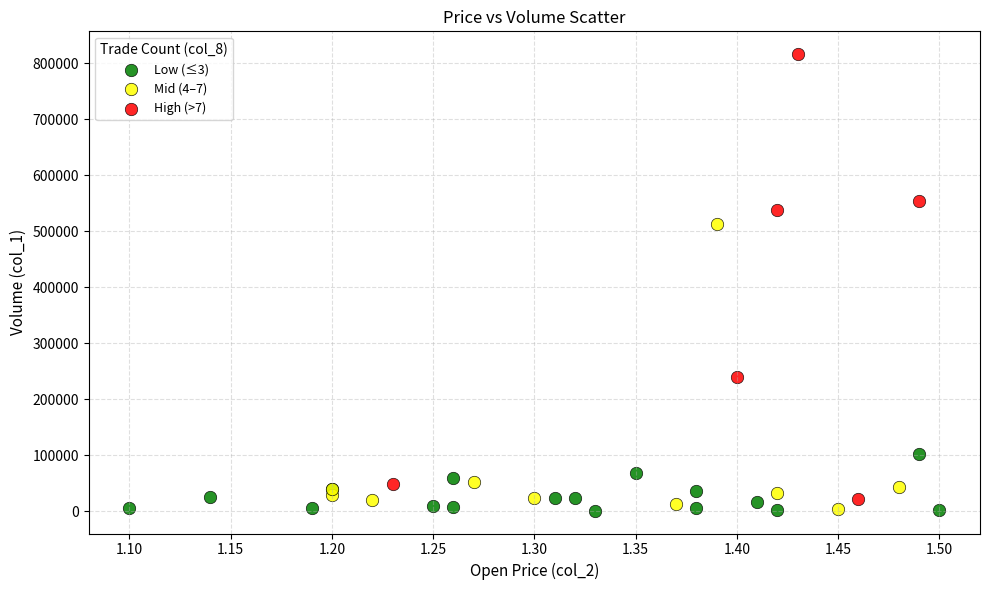

Which series reaches the maximum Y coordinate?

High (>7)